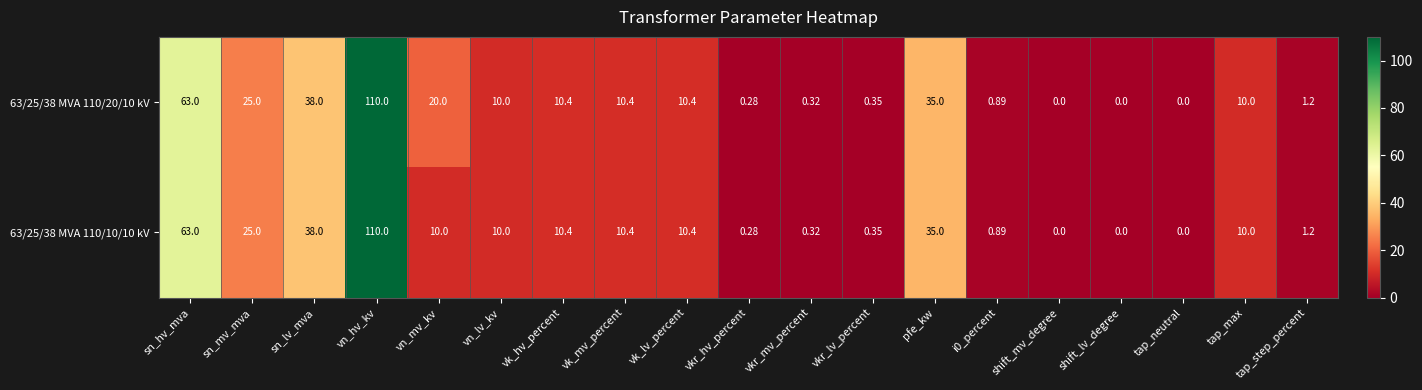

Which series has the largest total across all categories?

63/25/38 MVA 110/20/10 kV